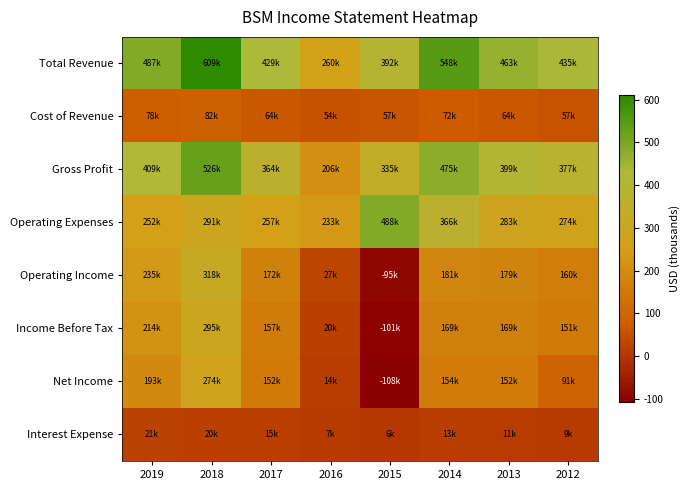

Reading left to right, what are all the values shown in this chart?

Total Revenue: 2019=487800	2018=609600	2017=429700	2016=260800	2015=392900	2014=548300	2013=463600	2012=435100
Cost of Revenue: 2019=78200	2018=82800	2017=64800	2016=54200	2015=57400	2014=72900	2013=64100	2012=57200
Gross Profit: 2019=409600	2018=526800	2017=364900	2016=206600	2015=335600	2014=475500	2013=399400	2012=377900
Operating Expenses: 2019=252600	2018=291200	2017=257600	2016=233400	2015=488800	2014=366600	2013=283800	2012=274800
Operating Income: 2019=235200	2018=318400	2017=172100	2016=27500	2015=-95900	2014=181700	2013=179800	2012=160300
Income Before Tax: 2019=214400	2018=295600	2017=157200	2016=20200	2015=-101300	2014=169200	2013=169000	2012=151800
Net Income: 2019=193400	2018=274500	2017=152100	2016=14400	2015=-108000	2014=154600	2013=152800	2012=91700
Interest Expense: 2019=21400	2018=20800	2017=15700	2016=7500	2015=6400	2014=13500	2013=11300	2012=9200